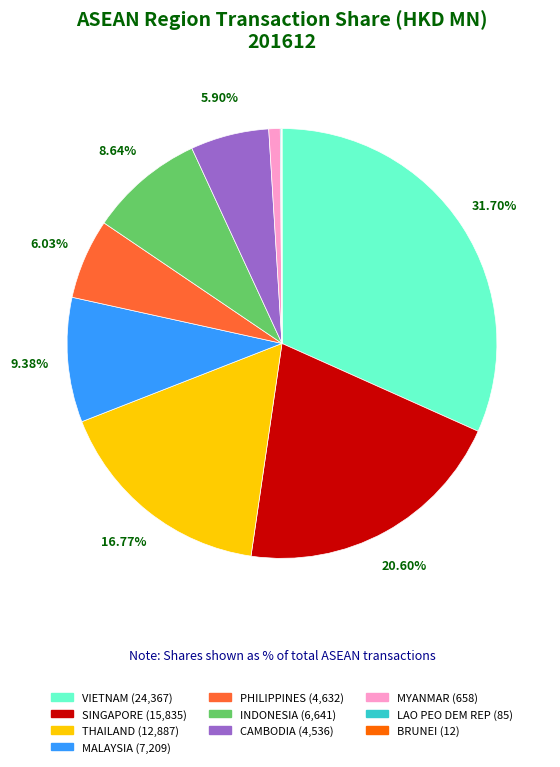

Is the sum of CAMBODIA and MALAYSIA greater than half?

No